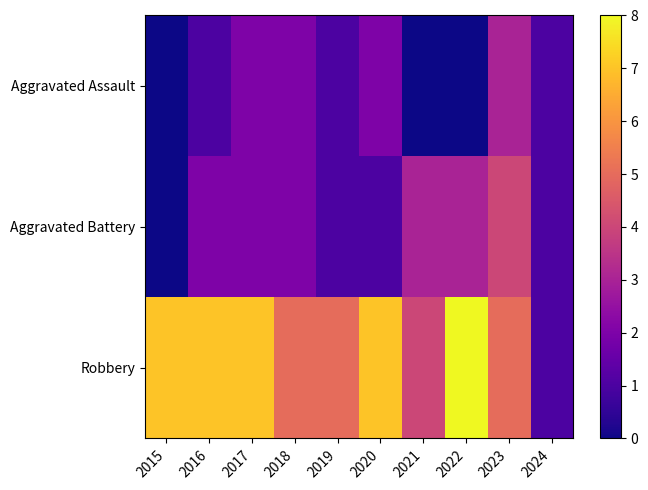

Count the number of categories in the chart.

10